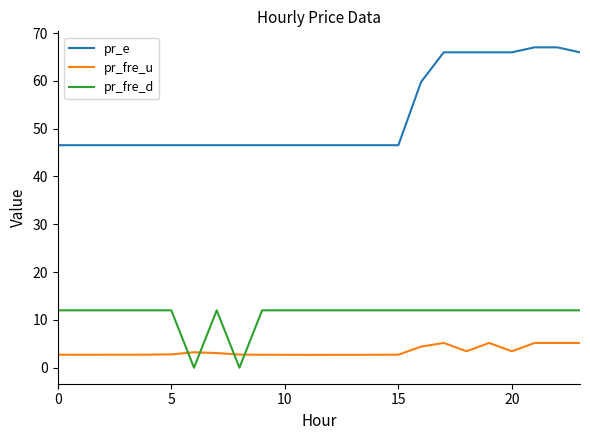

Count the number of data series in this chart.

3